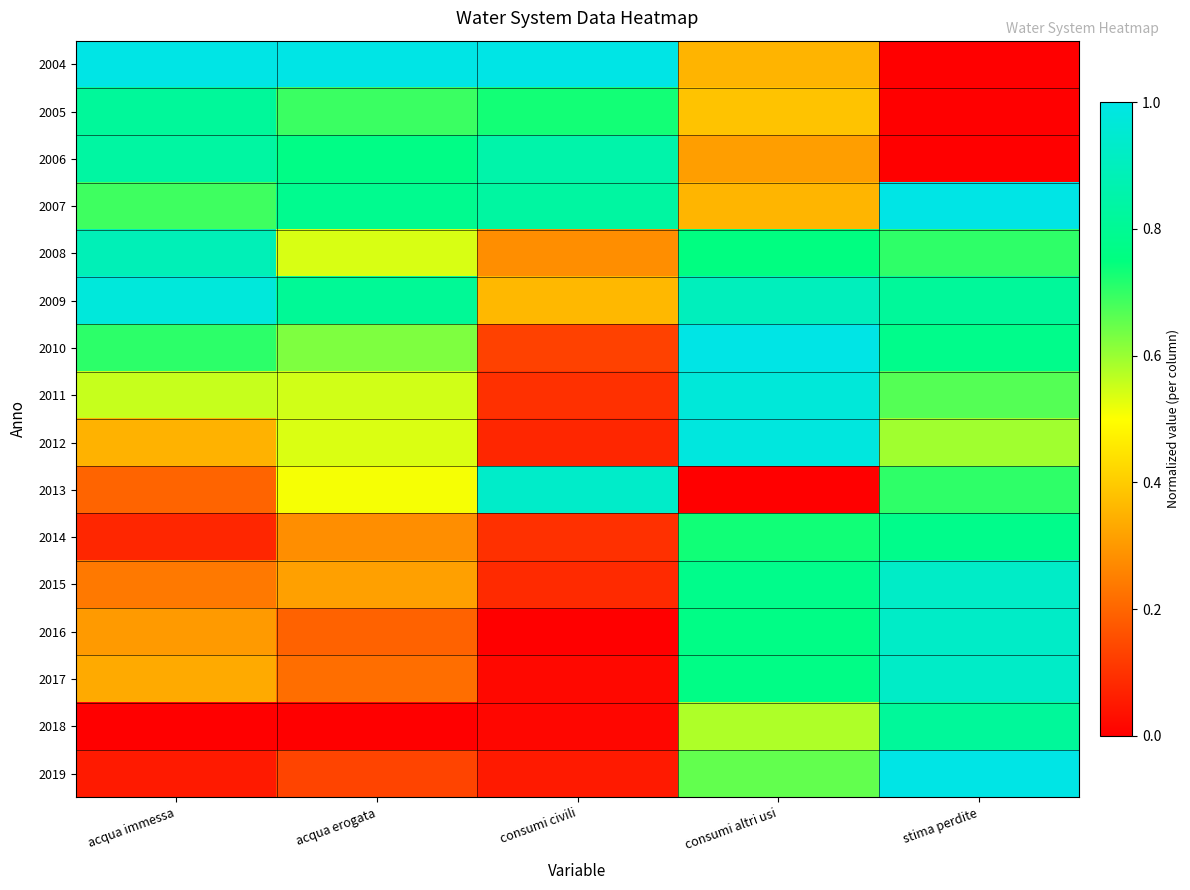

Which category has the lowest value across all series?

stima perdite